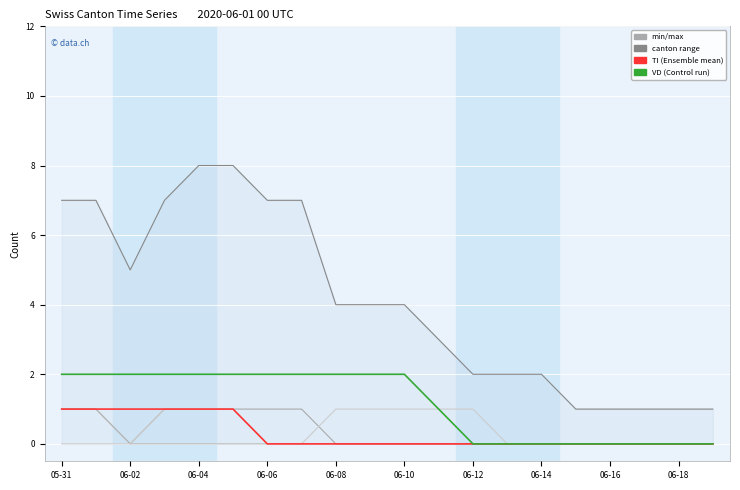

True or false: CH has more than 0 interior local peaks.

False